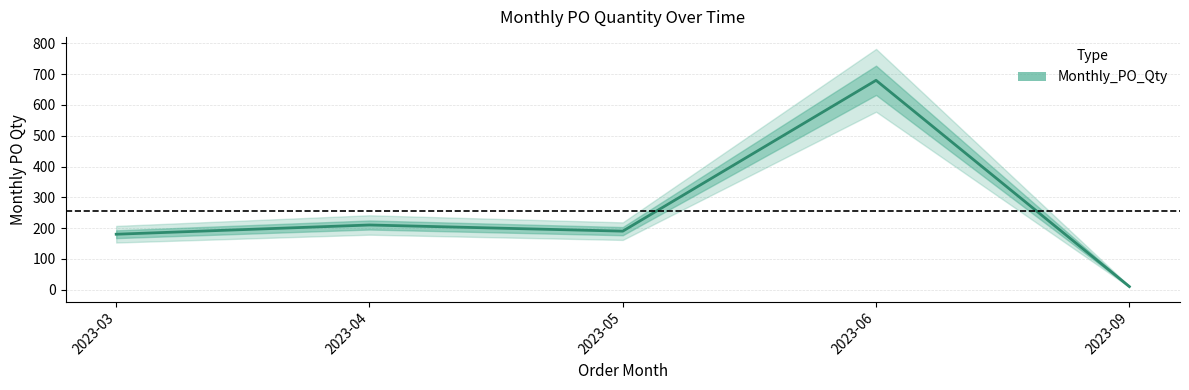

The chart shows a value of 81 at 2023-03. True or false?

False